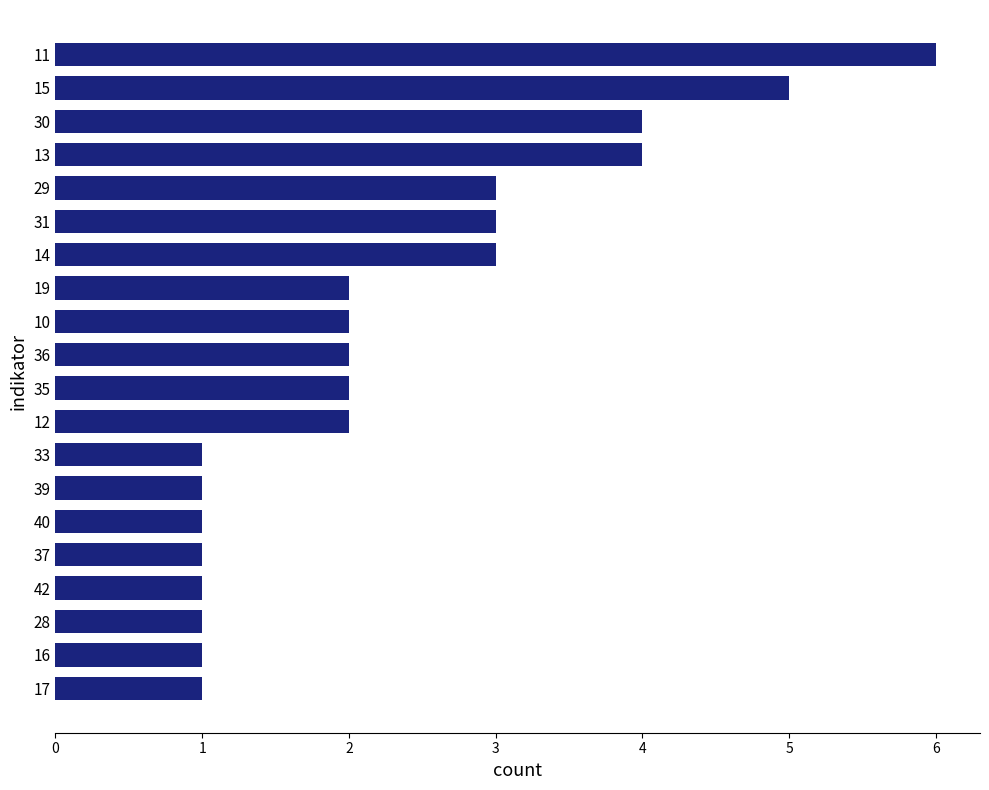

What is the change in value from 31 to 30?

+1